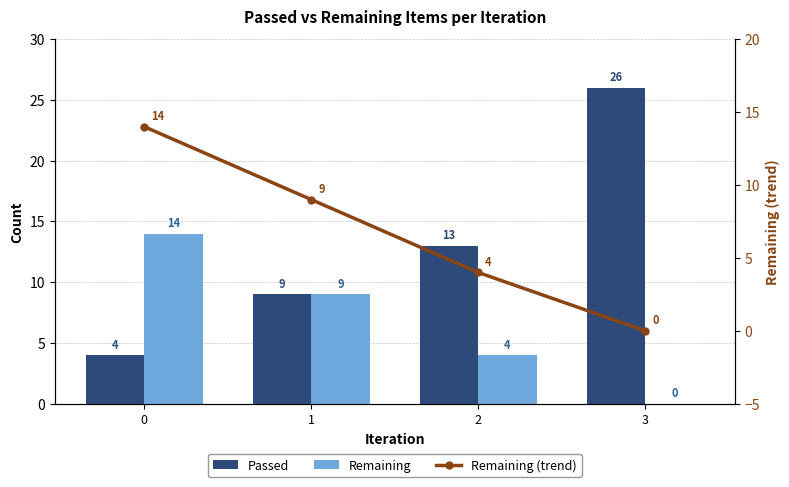

The value of Passed at 2 is 8. True or false?

False